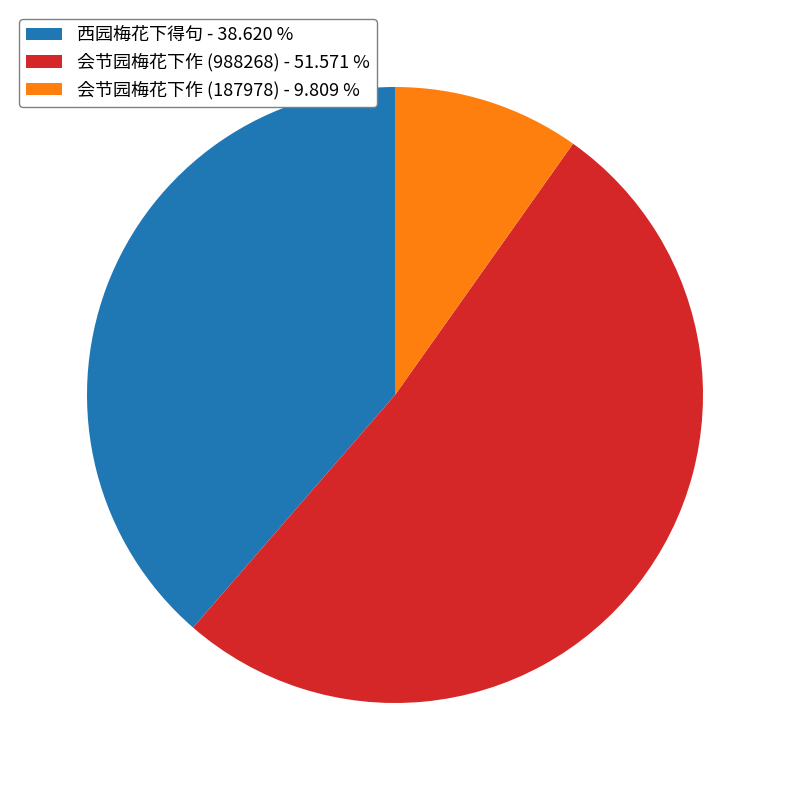

How many slices are in this pie chart?

3